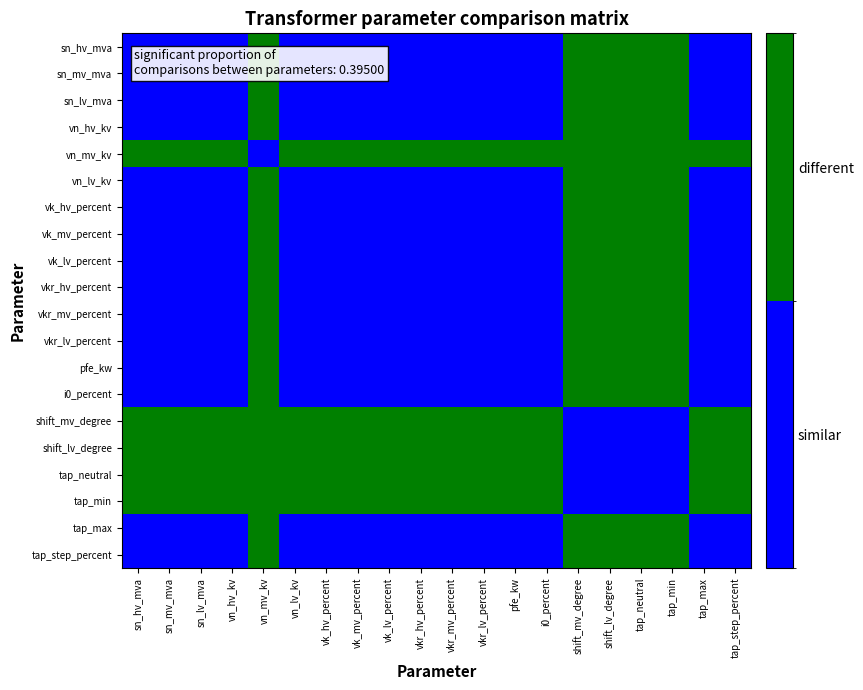

Which has a higher value, vn_lv_kv or sn_lv_mva?

vn_lv_kv